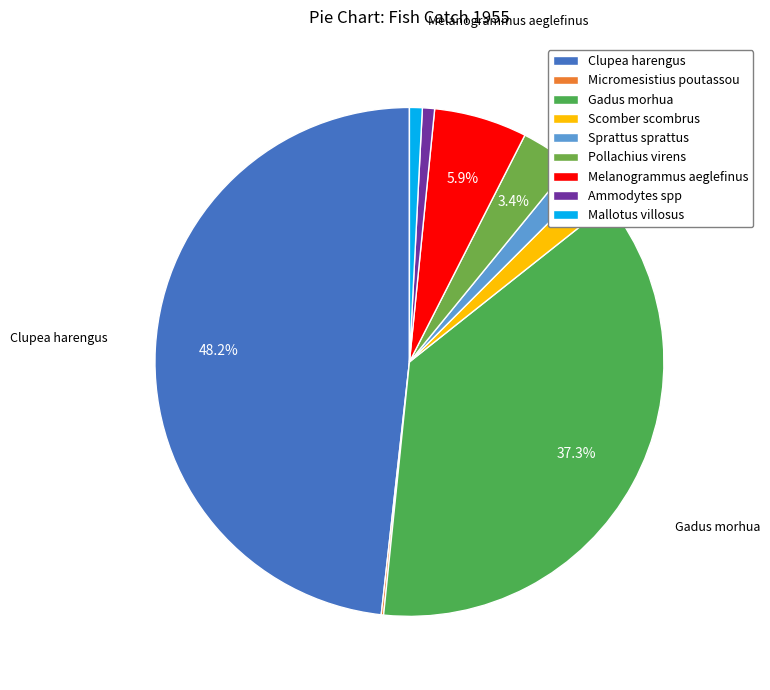

Is there any slice that represents more than half of the pie?

No